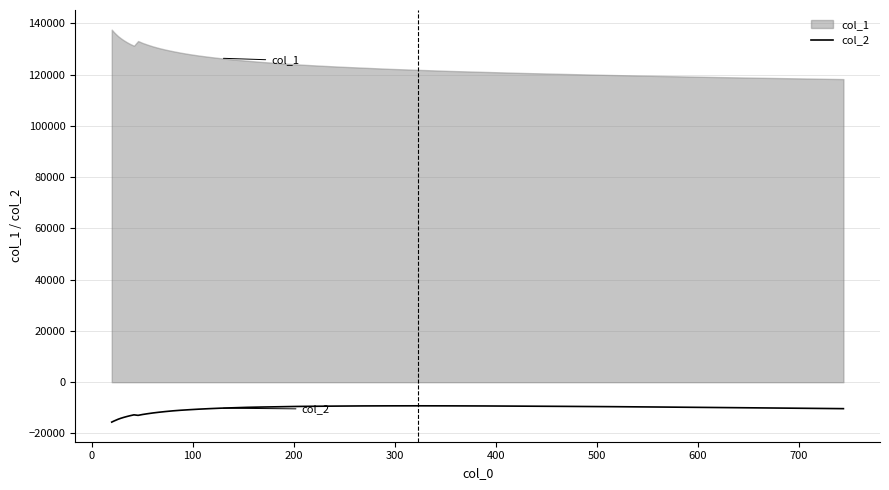

What is the lowest value of the col_2 series?

-15563.8